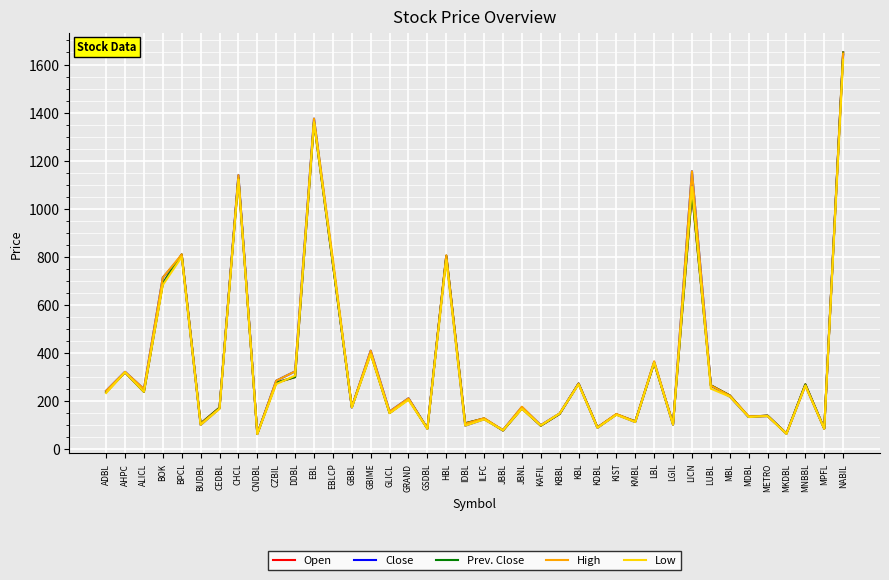

The value of Open at JBNL is 294. True or false?

False